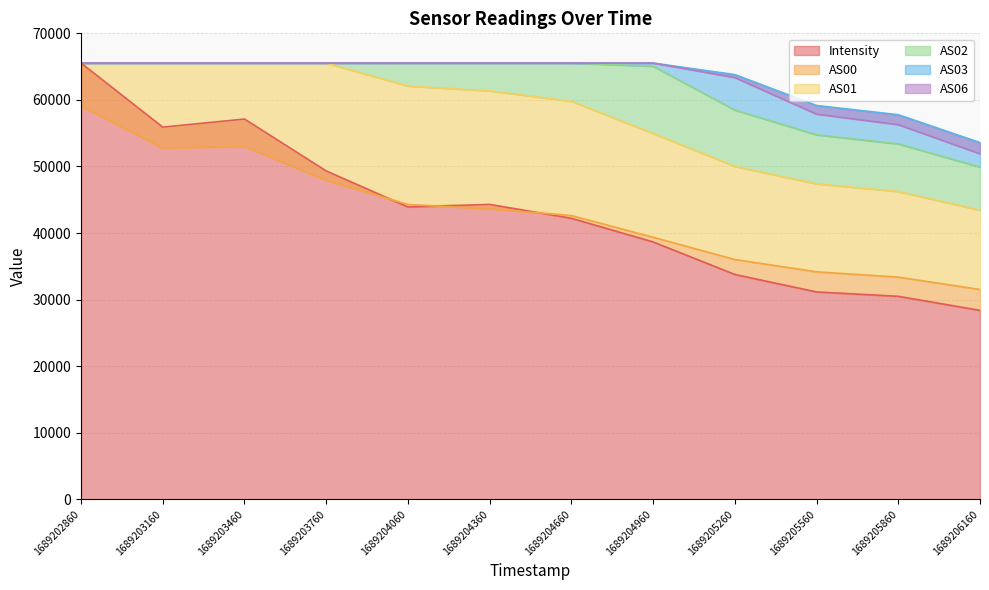

Between 1689204360 and 1689204960, which series saw the biggest shift?

AS01